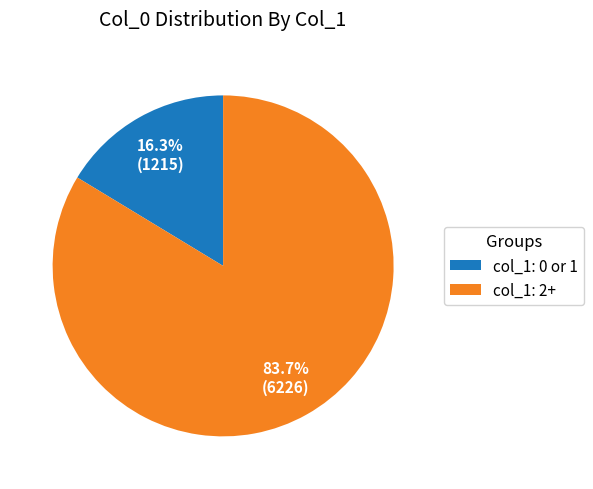

Count the number of slices in the pie.

2